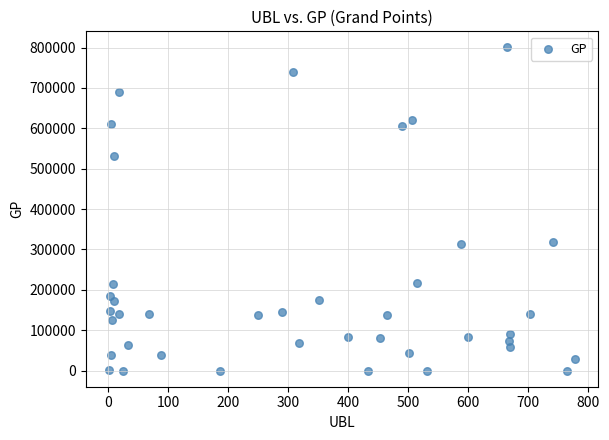

What is the range of X values (max minus min)?

778